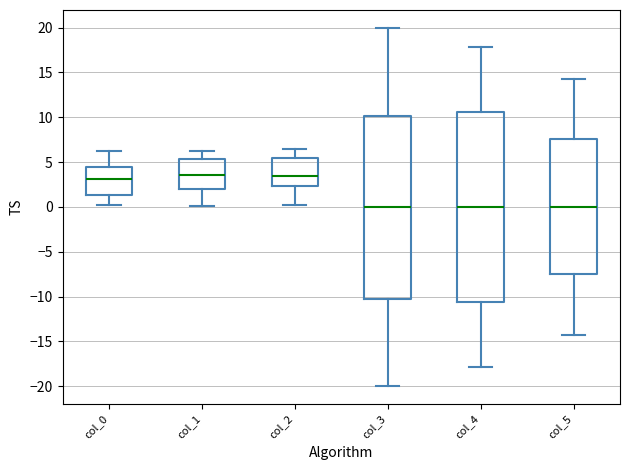

Comparing the boxes themselves (not the whiskers), which one is the tallest?

col_4